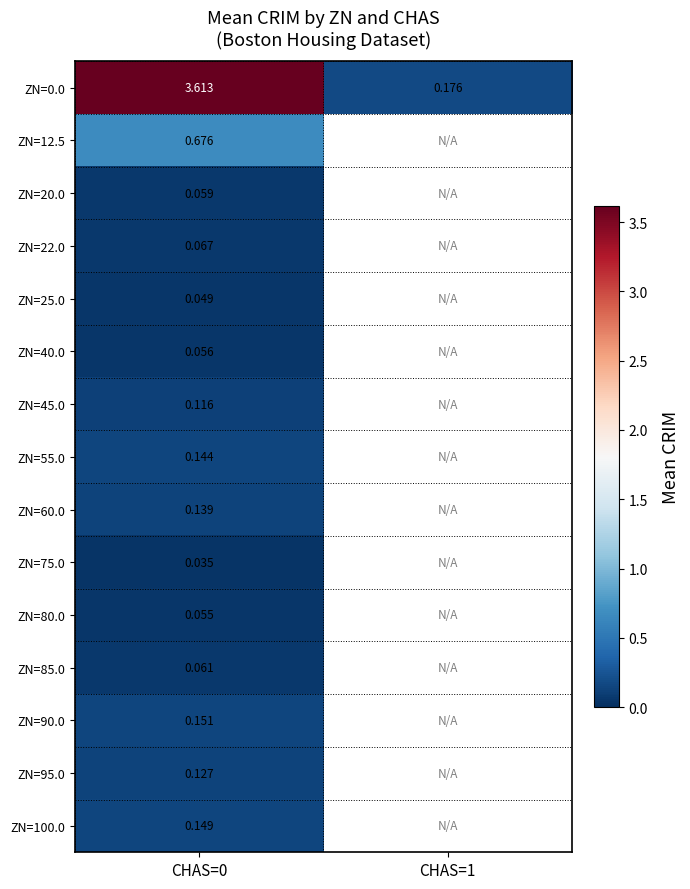

Is the value of ZN=85.0 at CHAS=0 greater than the value of ZN=20.0 at CHAS=0?

Yes